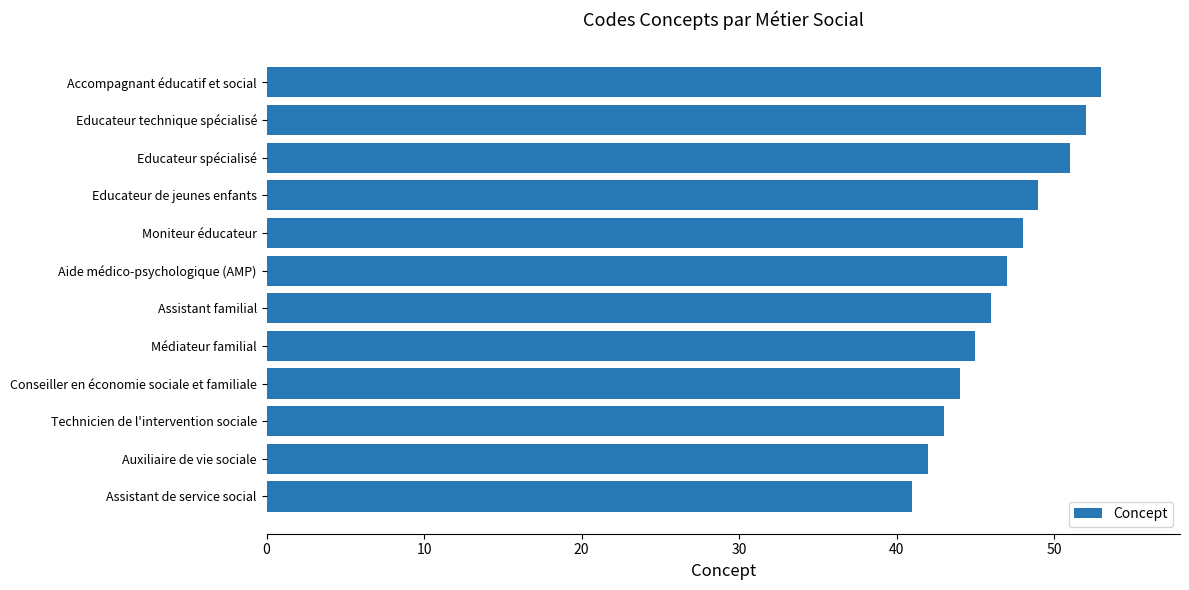

Approximately how many times larger is the value at Educateur spécialisé compared to Aide médico-psychologique (AMP)?

1.1